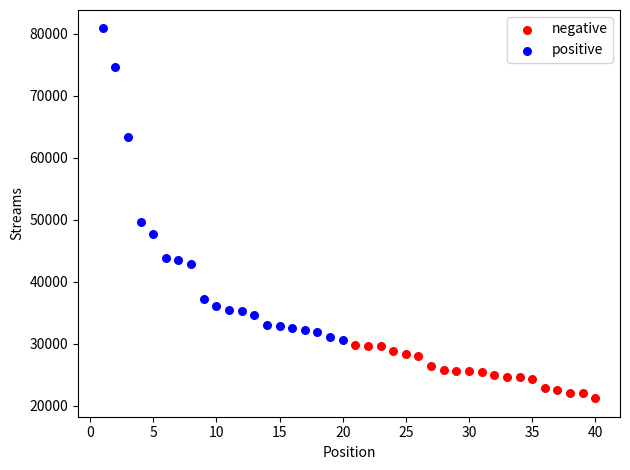

Which series has the widest spread of Y values?

positive